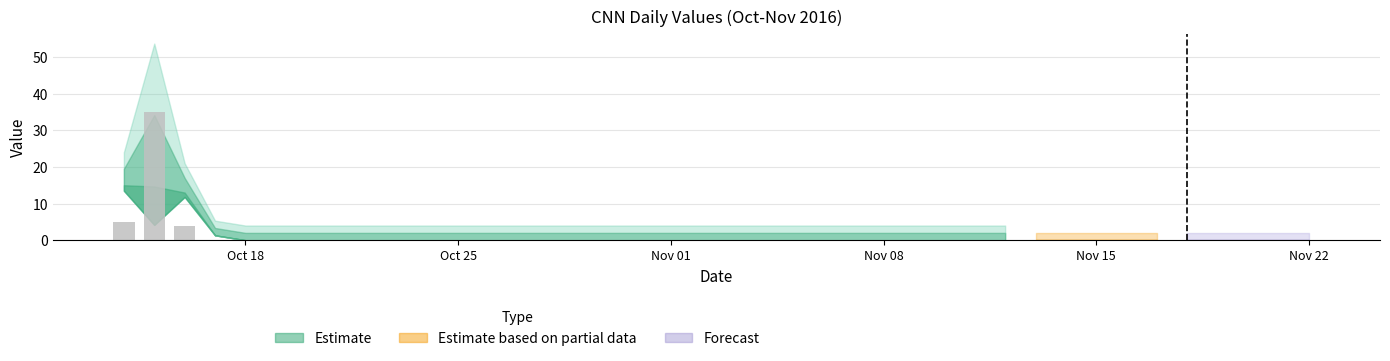

What is the maximum value shown in the chart?

35